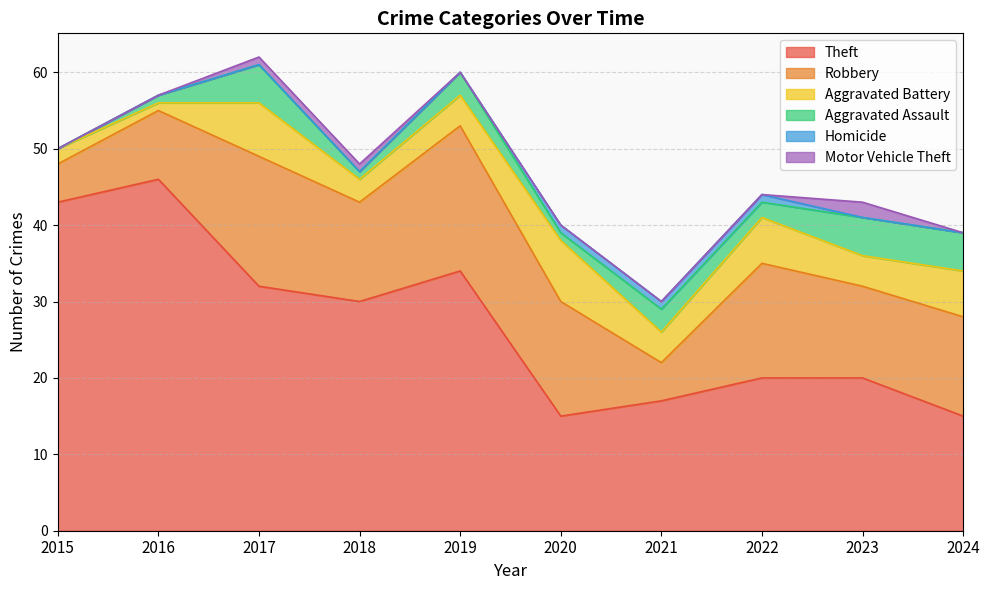

At which category does Robbery reach its first local valley?

2018